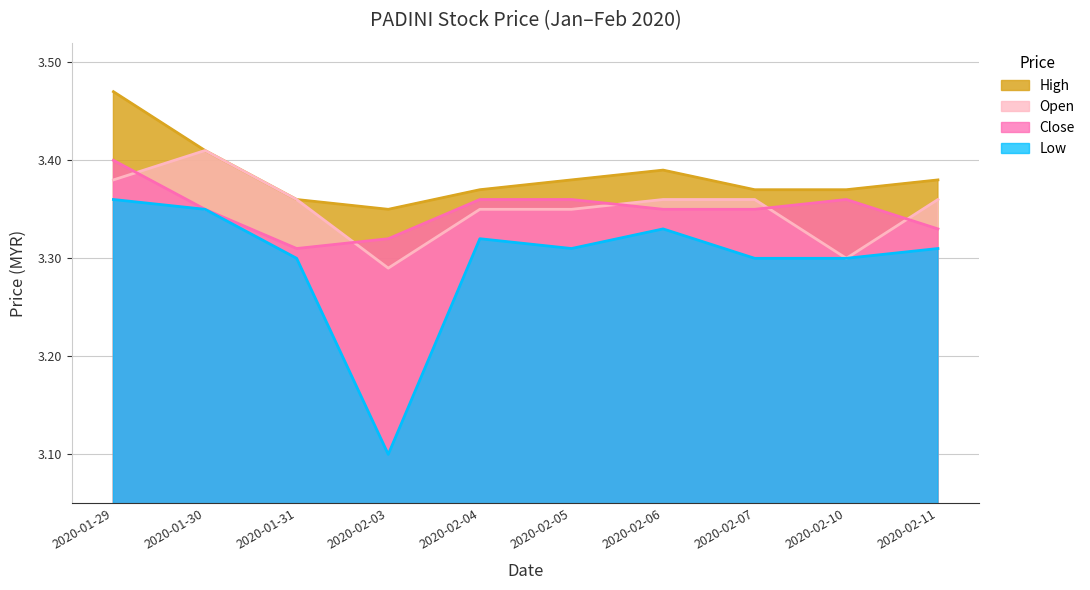

Where do close and open first cross each other?

2020-01-29 and 2020-01-30